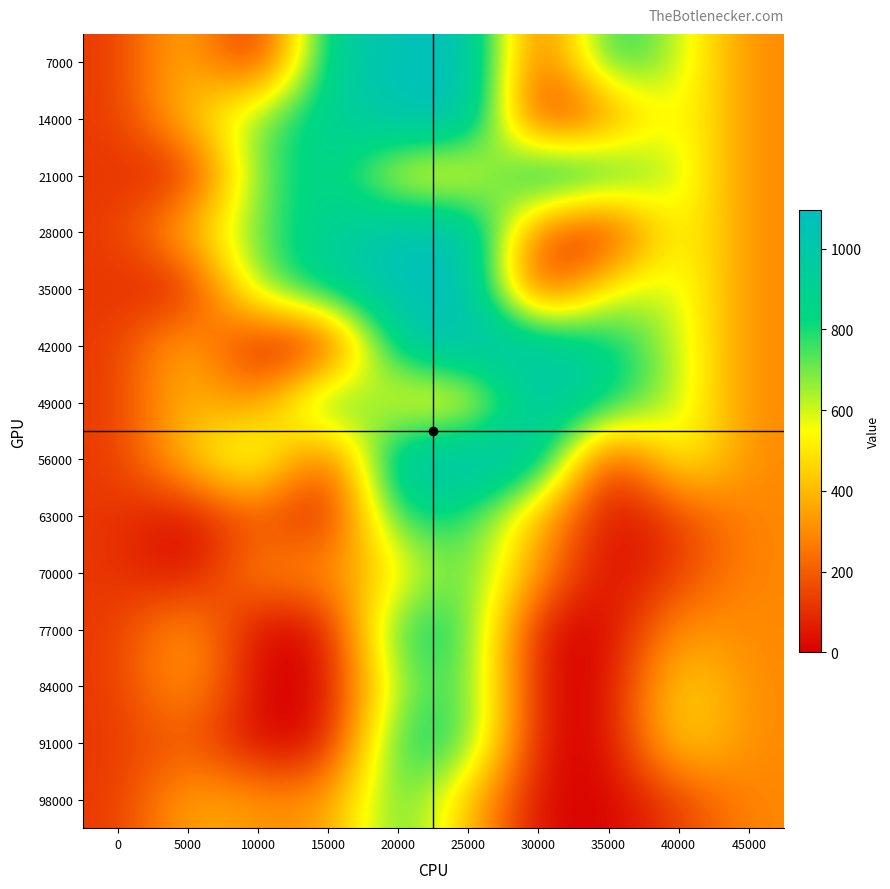

What is the total value across all series at 30000?

5146.6